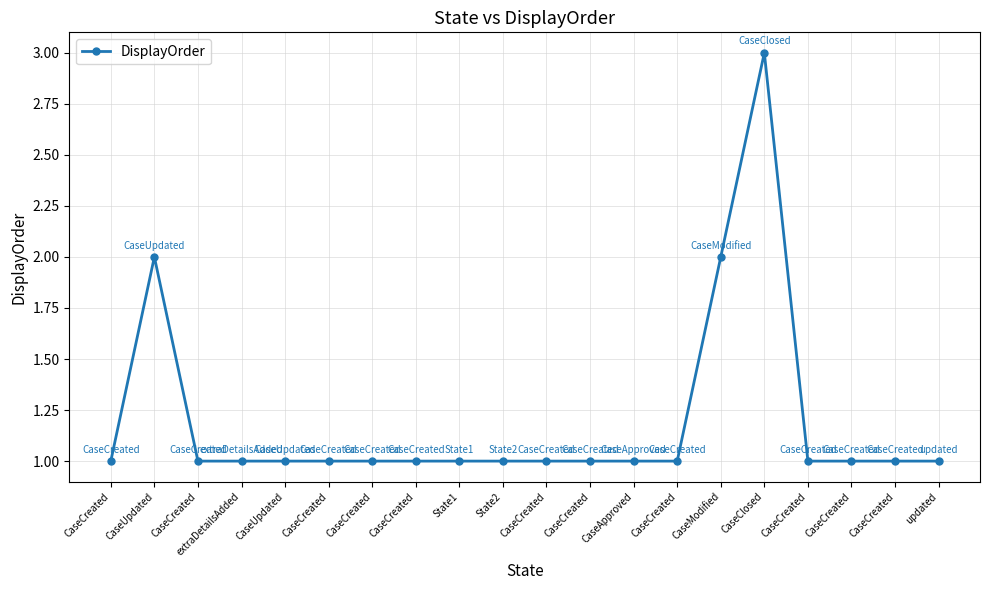

The value at State2 is 0. True or false?

False